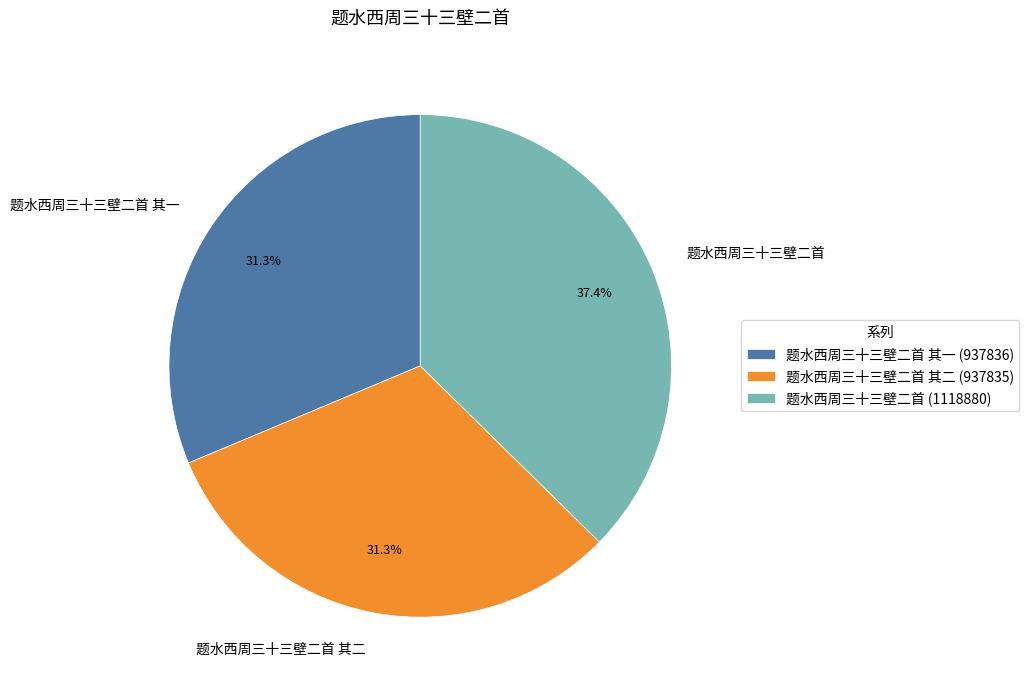

How many segments does this pie chart have?

3